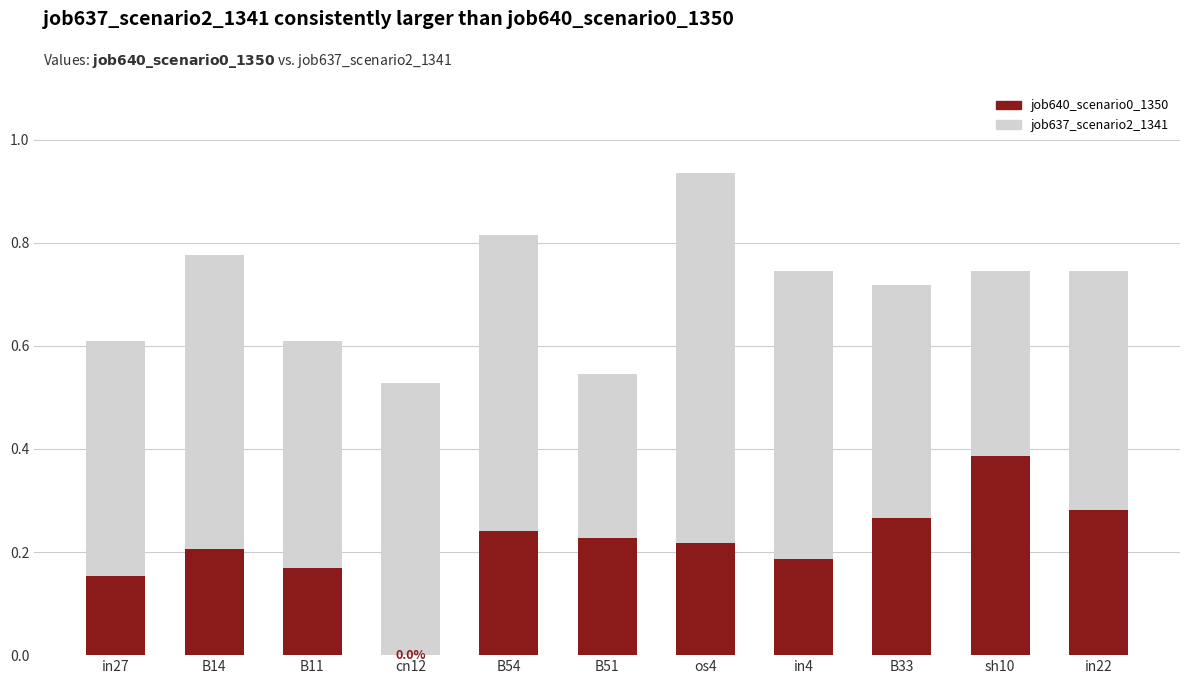

What is the approximate value of job637_scenario2_1341 at os4?

0.7